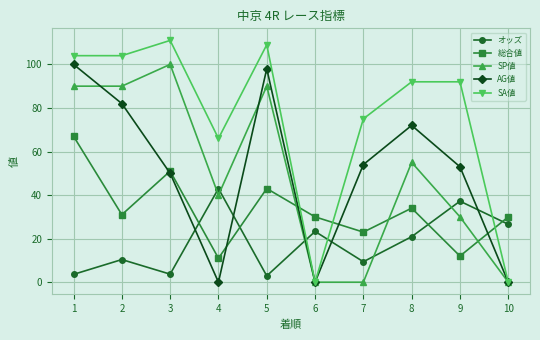

True or false: オッズ and AG値 cross at least once.

True